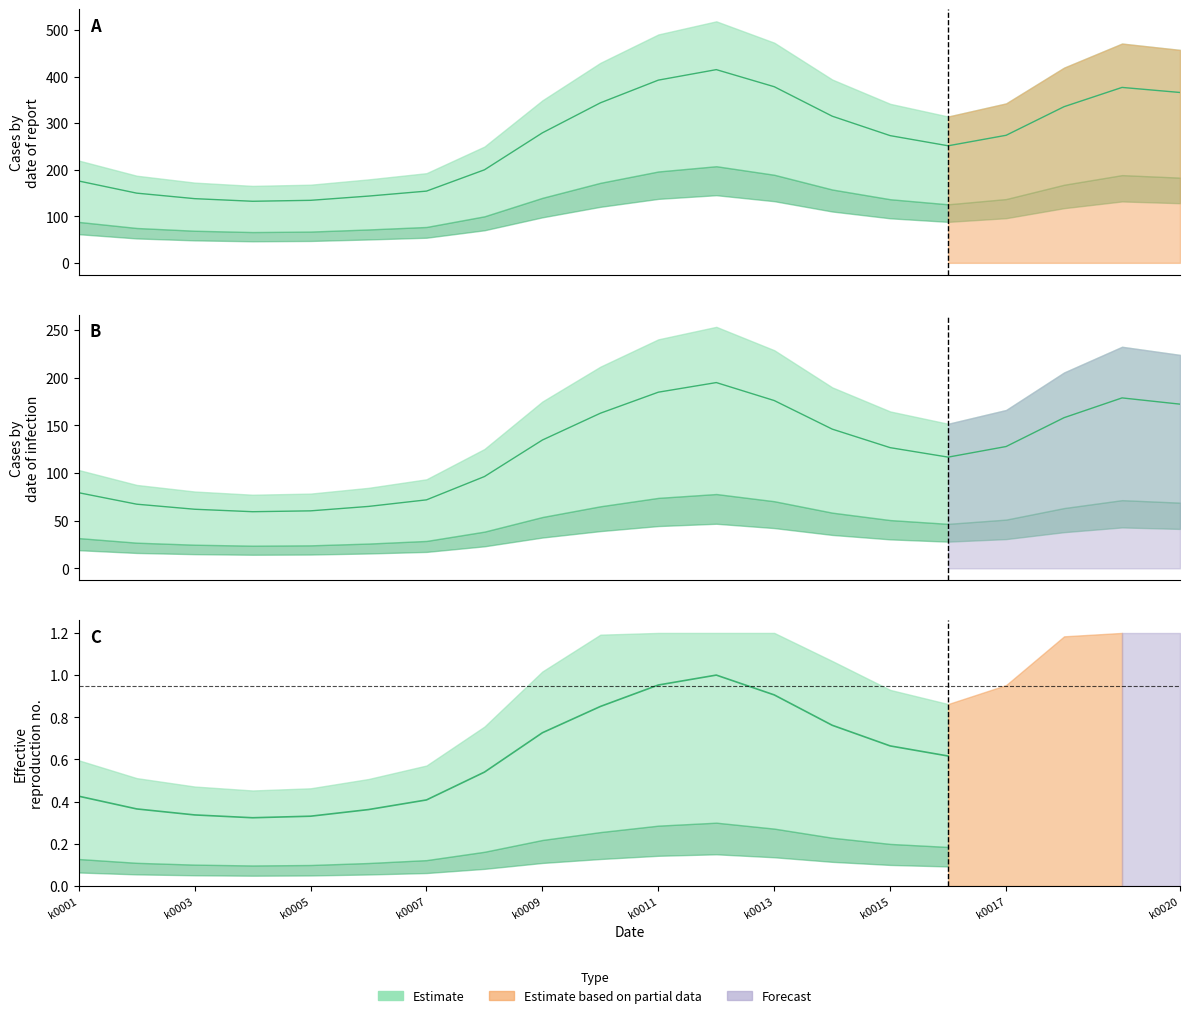

Which has a higher value, k0010 or k0001?

k0010